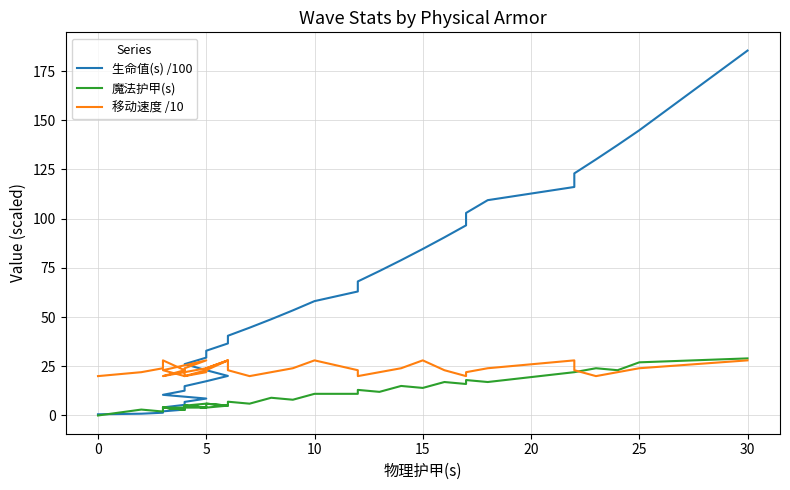

How many intersections are there between 生命值(s) /100 and 魔法护甲(s)?

1